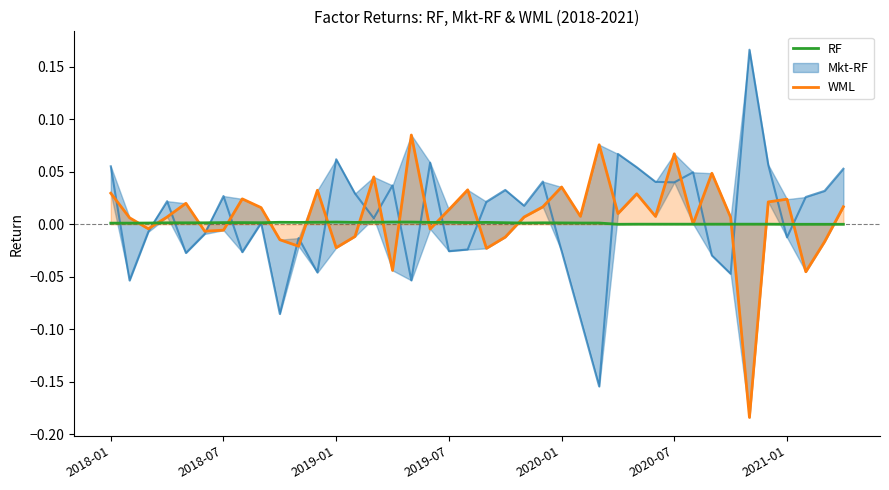

True or false: RF and WML intersect in this chart.

True